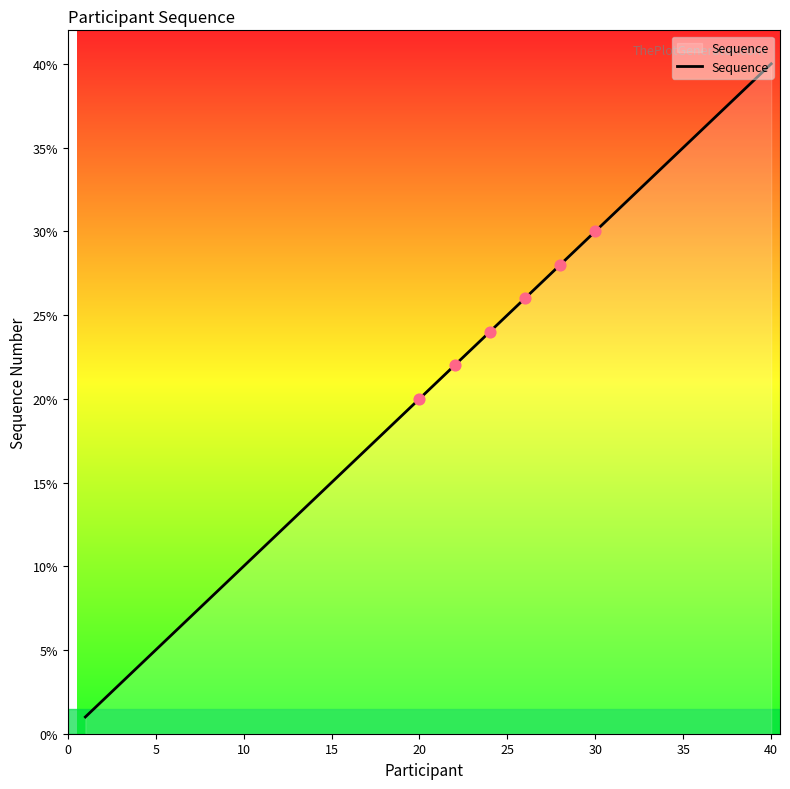

What is the difference between the maximum and minimum values?

39